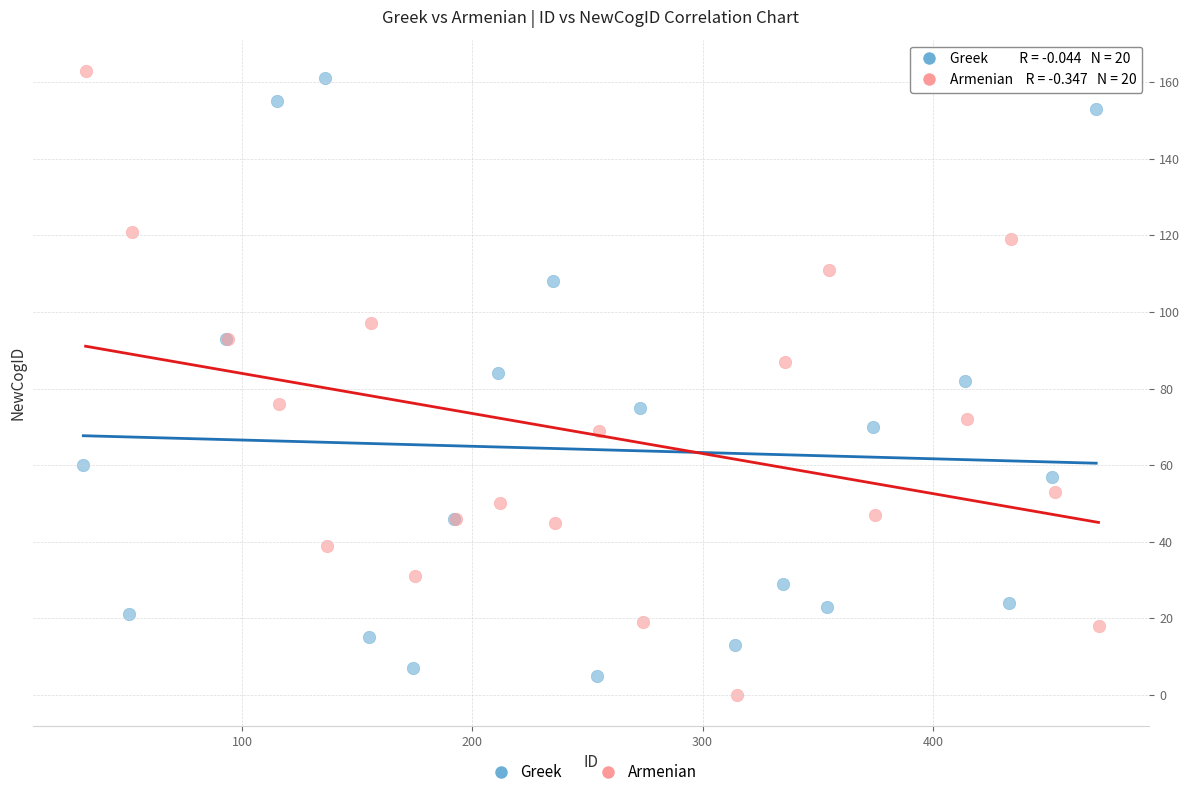

What are all the series names shown in the legend?

Greek, Armenian